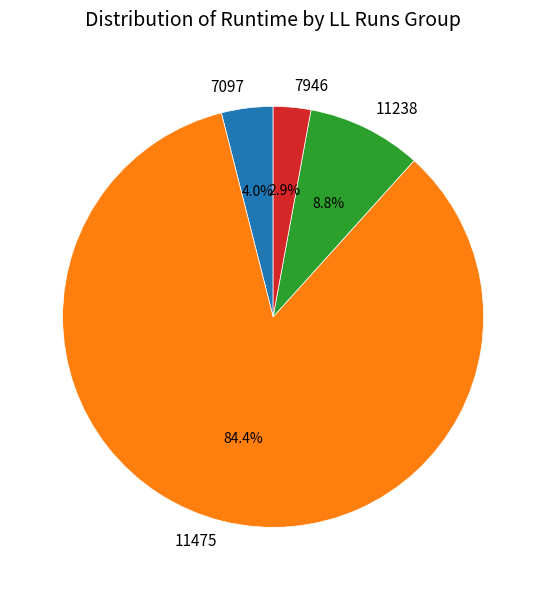

To the nearest percent, what is the average slice percentage?

25%